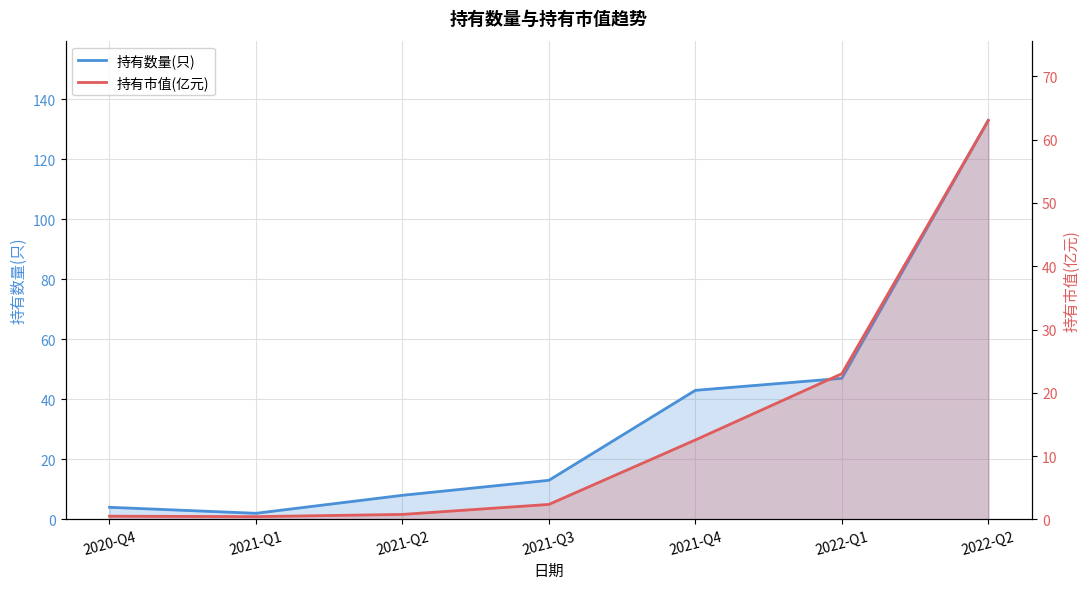

What is the sum of all 持有数量(只) values?

250.0